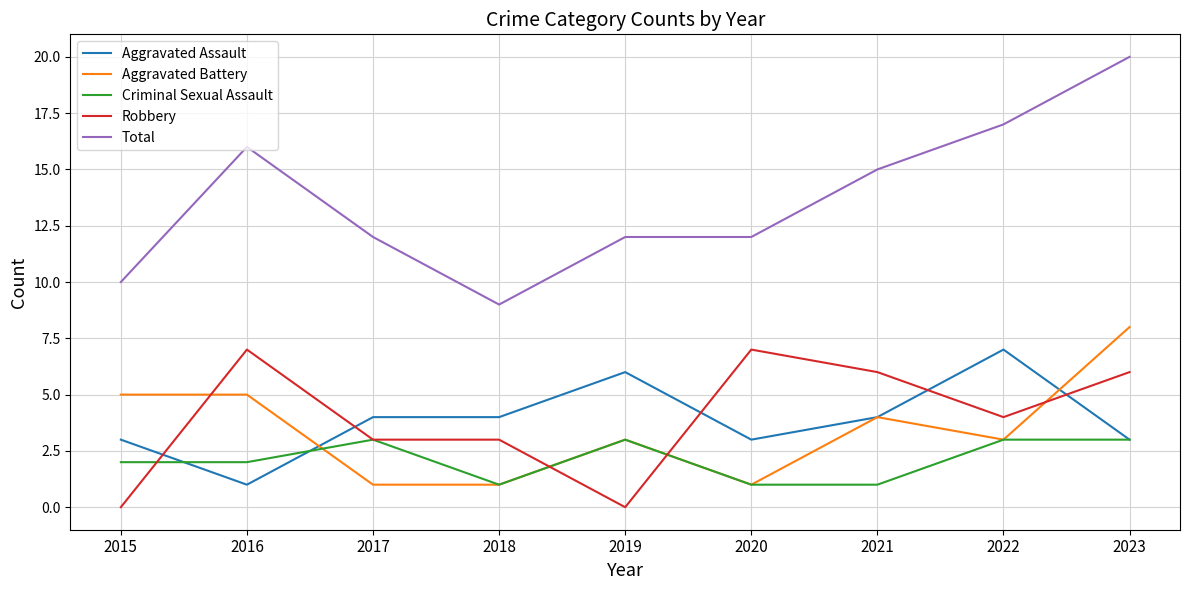

At which category is the sum across all series the highest?

2023